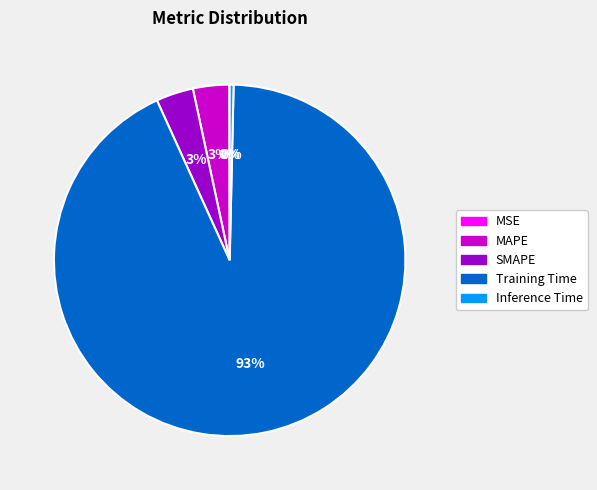

The Training Time slice represents 93% of the pie. True or false?

True